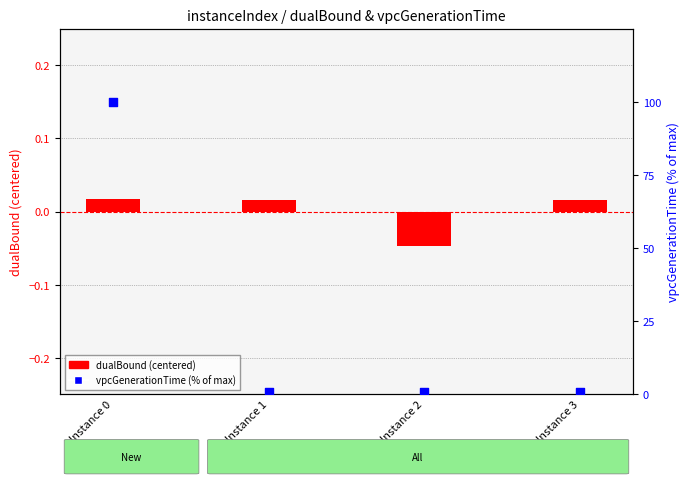

Which series has the largest total across all categories?

vpcGenerationTime (% of max)